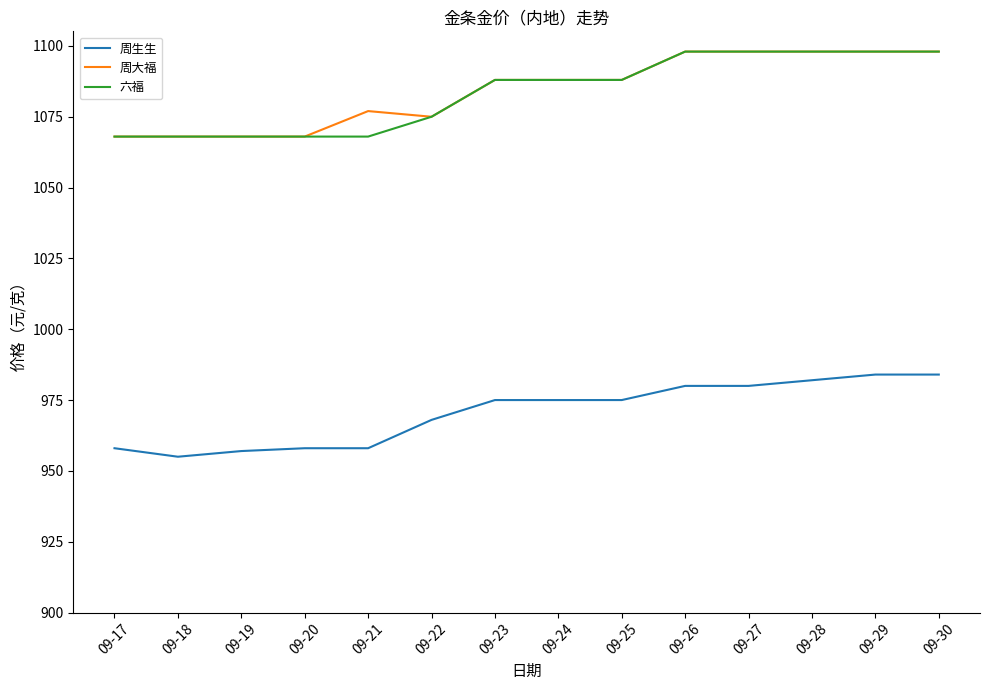

Reading left to right, transcribe all the data shown in this chart.

周生生: 958	955	957	958	958	968	975	975	975	980	980	982	984	984
周大福: 1068	1068	1068	1068	1077	1075	1088	1088	1088	1098	1098	1098	1098	1098
六福: 1068	1068	1068	1068	1068	1075	1088	1088	1088	1098	1098	1098	1098	1098